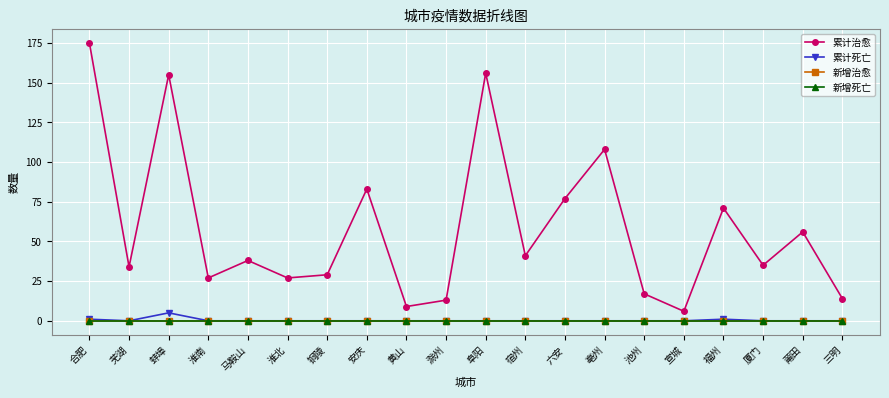

Is this an area chart (filled region under the line)?

No